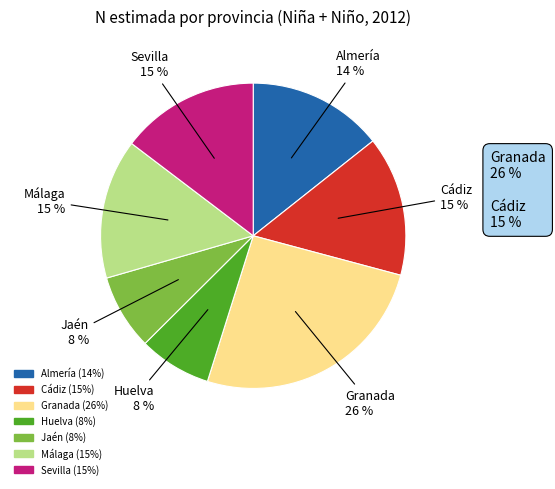

Is Almería the majority of the pie?

No